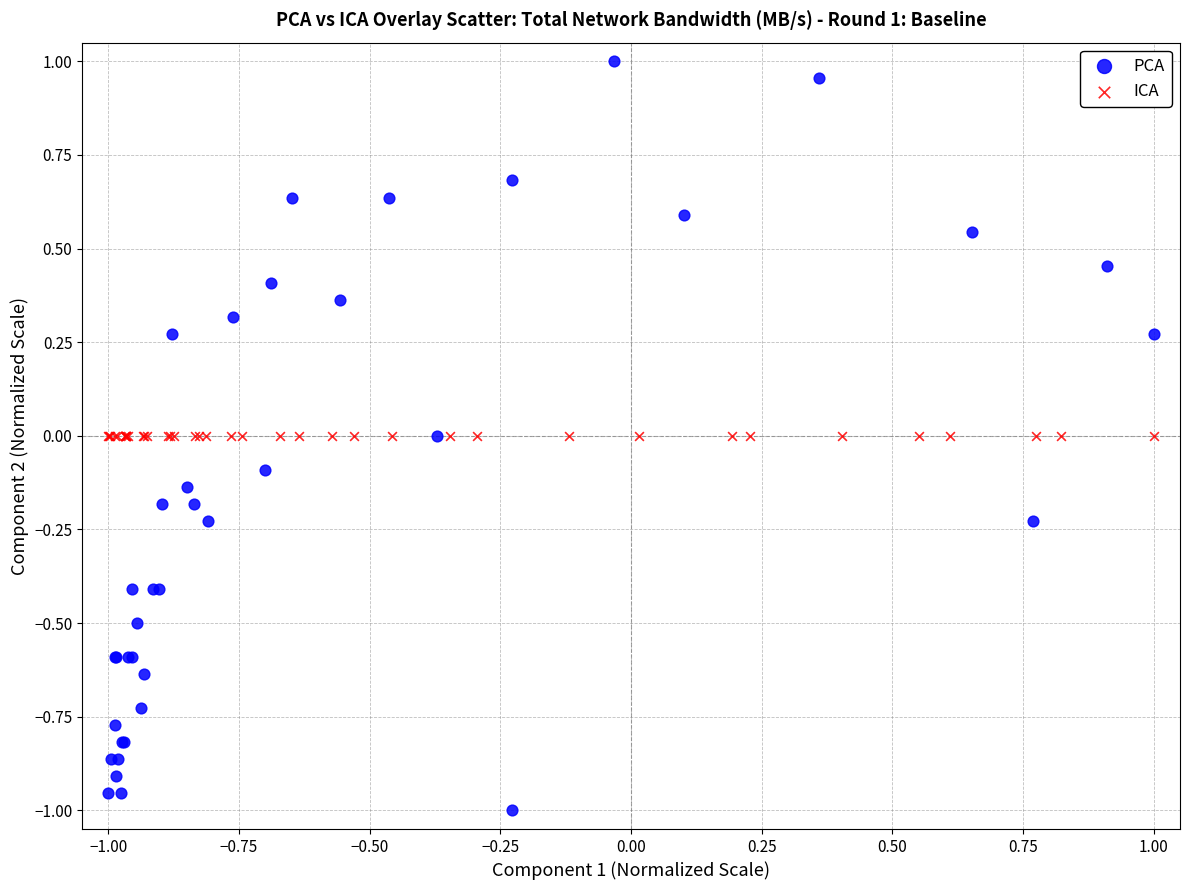

What are all the series names shown in the legend?

PCA, ICA